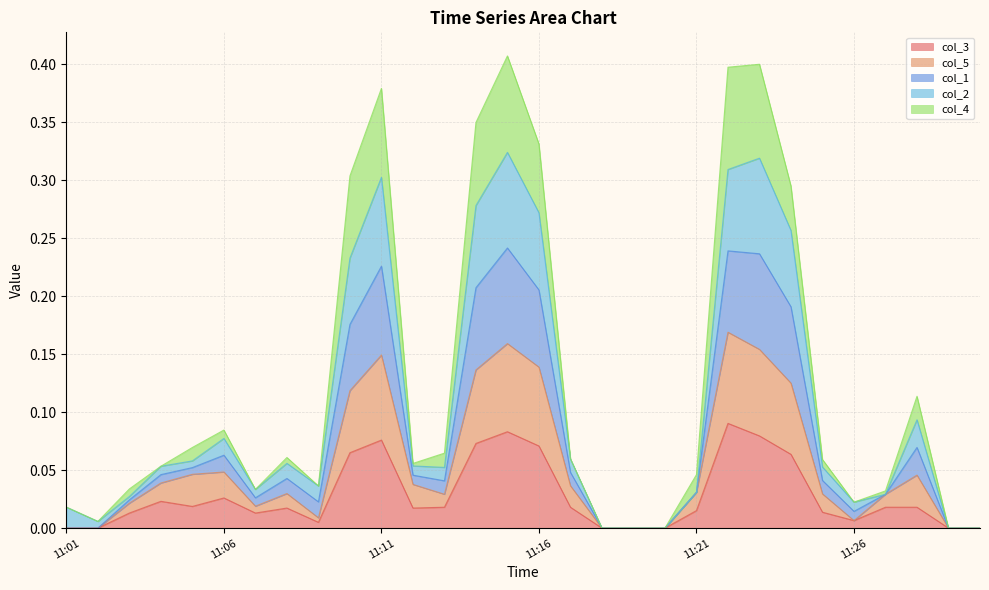

At how many categories does at least one series exceed 0?

25